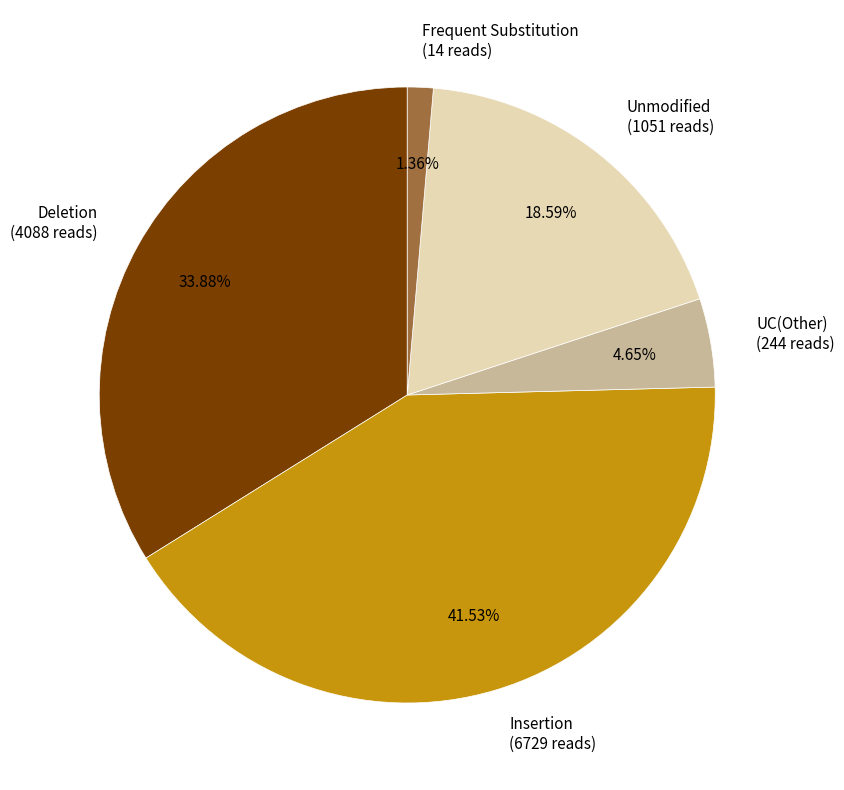

What is the largest slice in the pie chart?

Insertion (6729 reads)